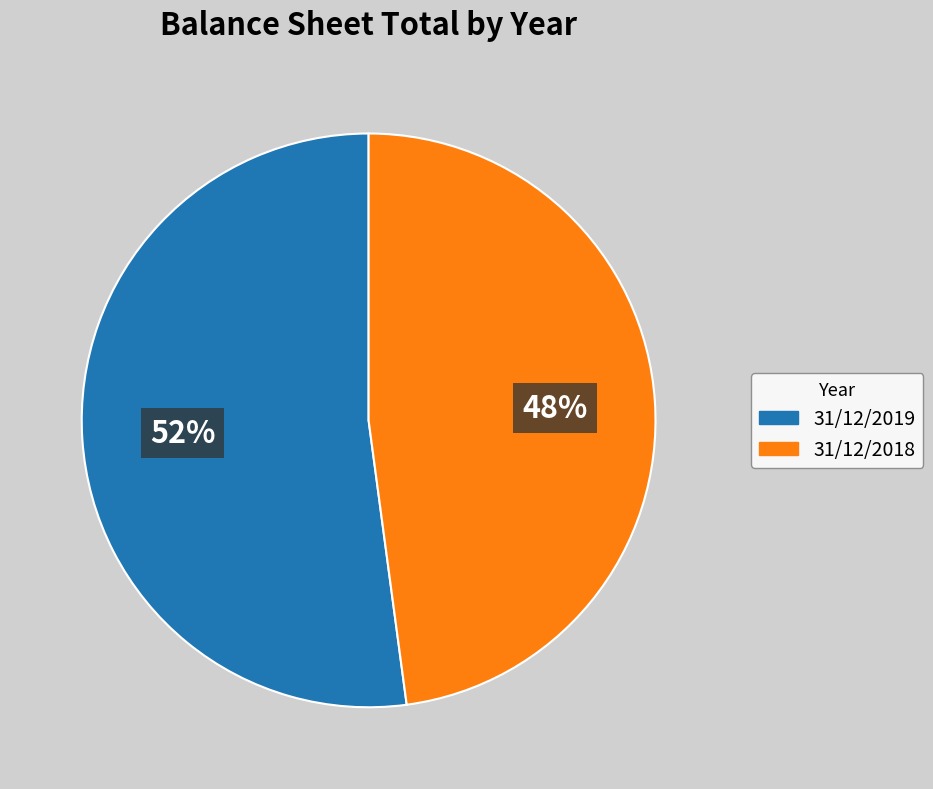

Combined, do 31/12/2018 and 31/12/2019 account for over 50%?

Yes